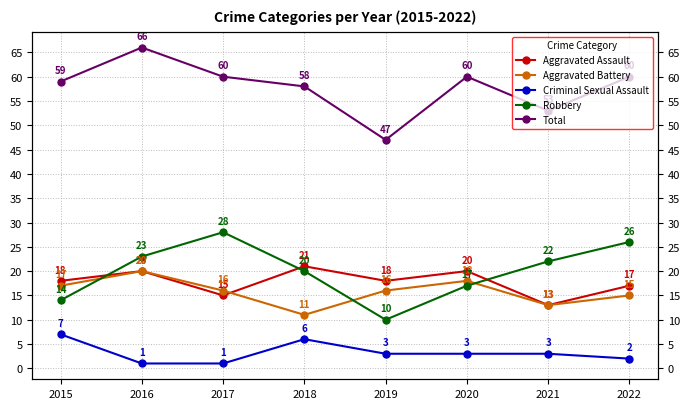

What is the sum of all Aggravated Assault values?

142